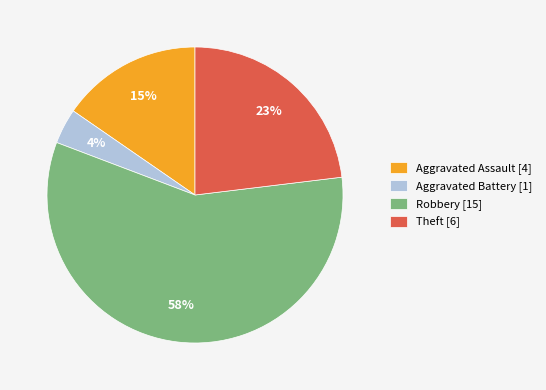

To the nearest percent, what is the average slice percentage?

25%